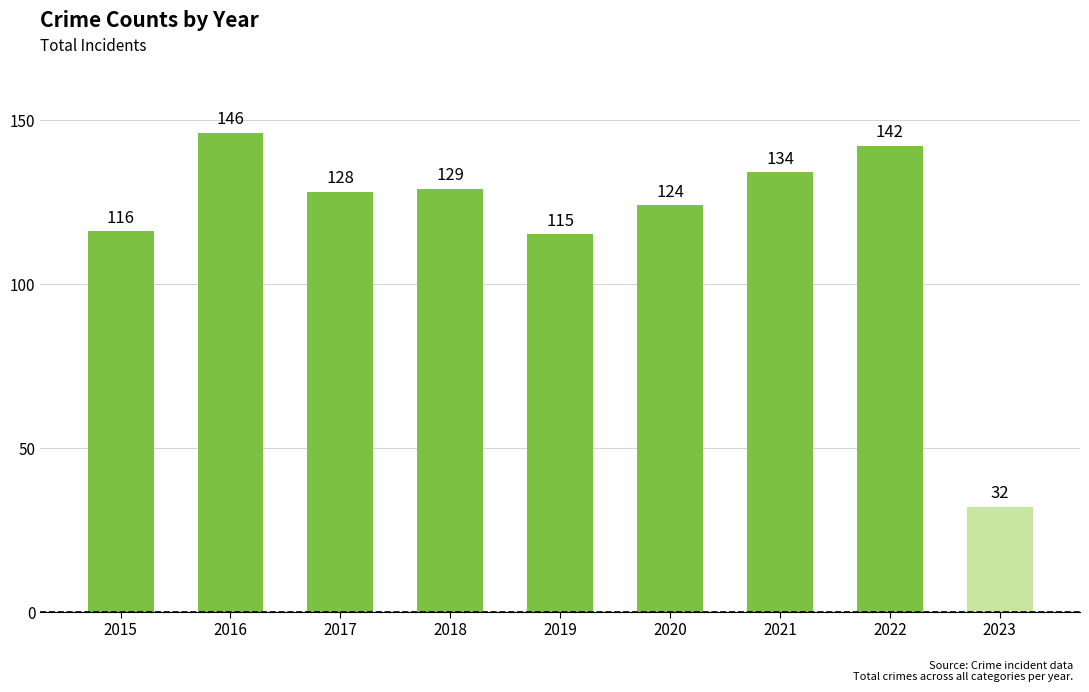

Count the number of categories in the chart.

9